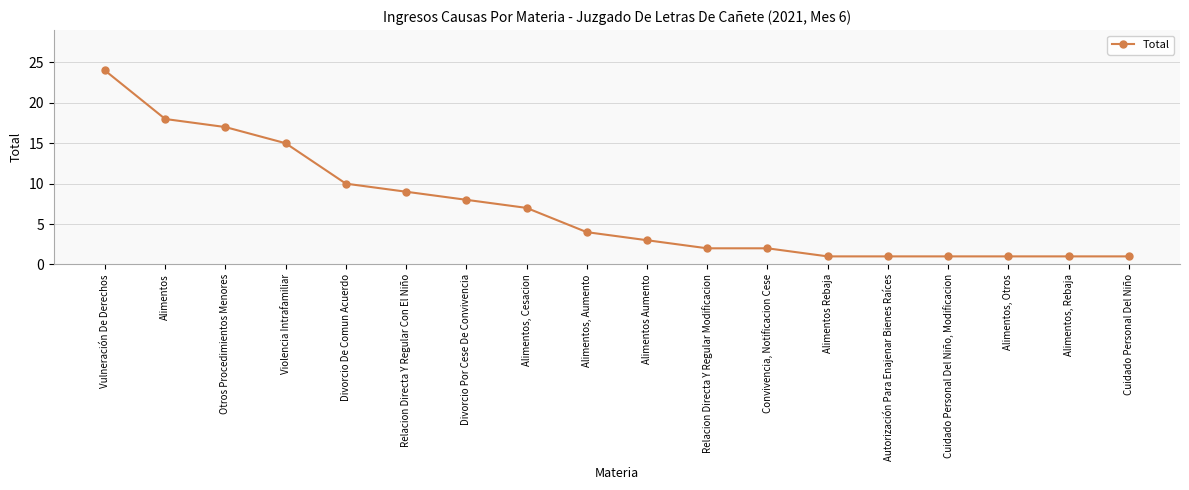

Between Alimentos Rebaja and Convivencia, Notificacion Cese, which is larger?

Convivencia, Notificacion Cese